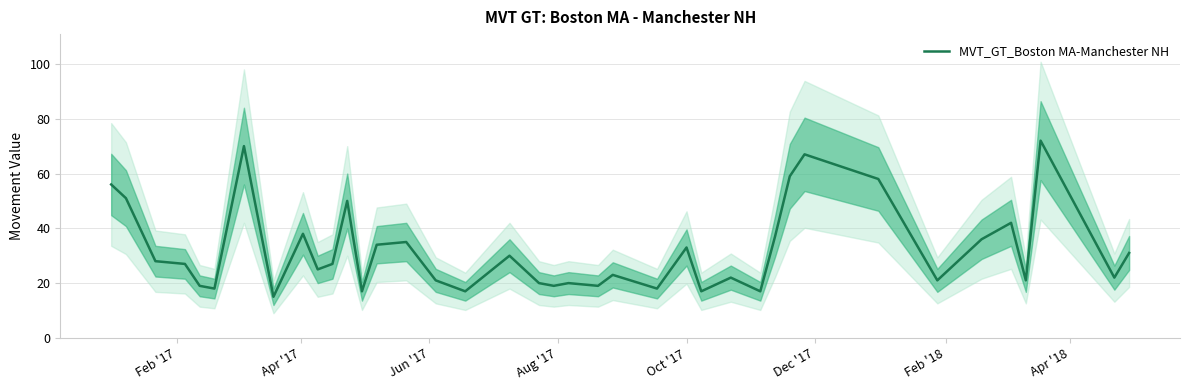

What is the lowest value of the MVT_GT_Boston MA-Manchester NH series?

15